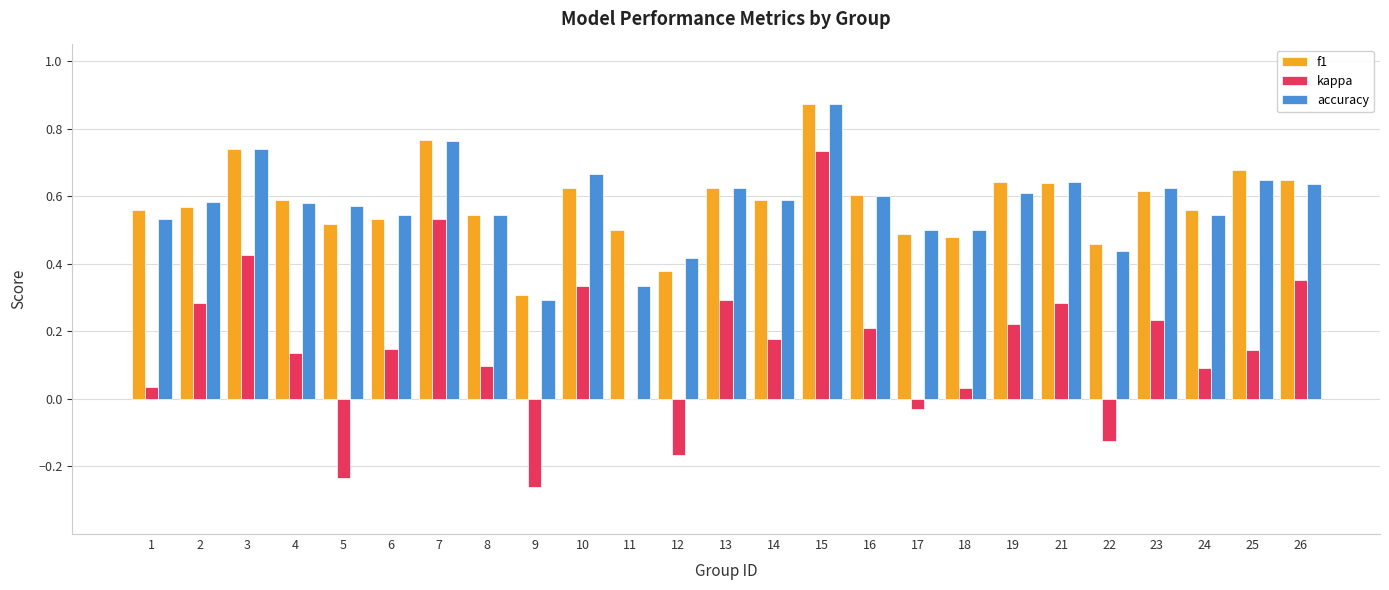

Which series changed the most between 4 and 17?

kappa